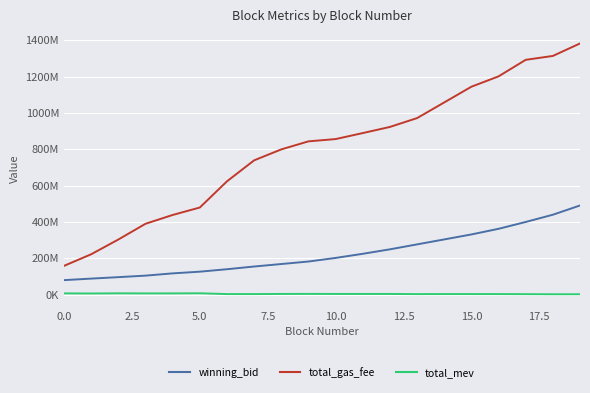

What are all the series names shown in the legend?

winning_bid, total_gas_fee, total_mev